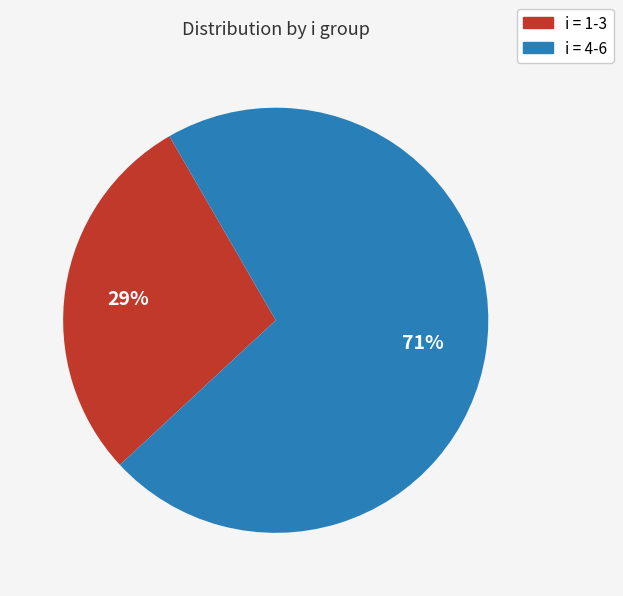

To the nearest percent, what is the average slice percentage?

50%